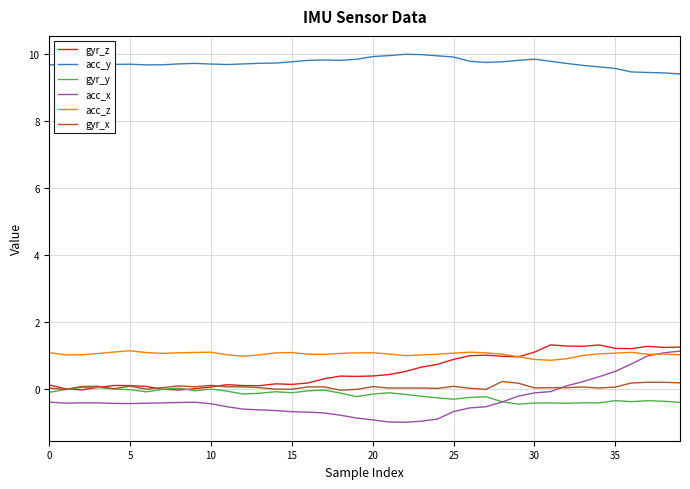

What is the maximum value shown in the chart?

10.0